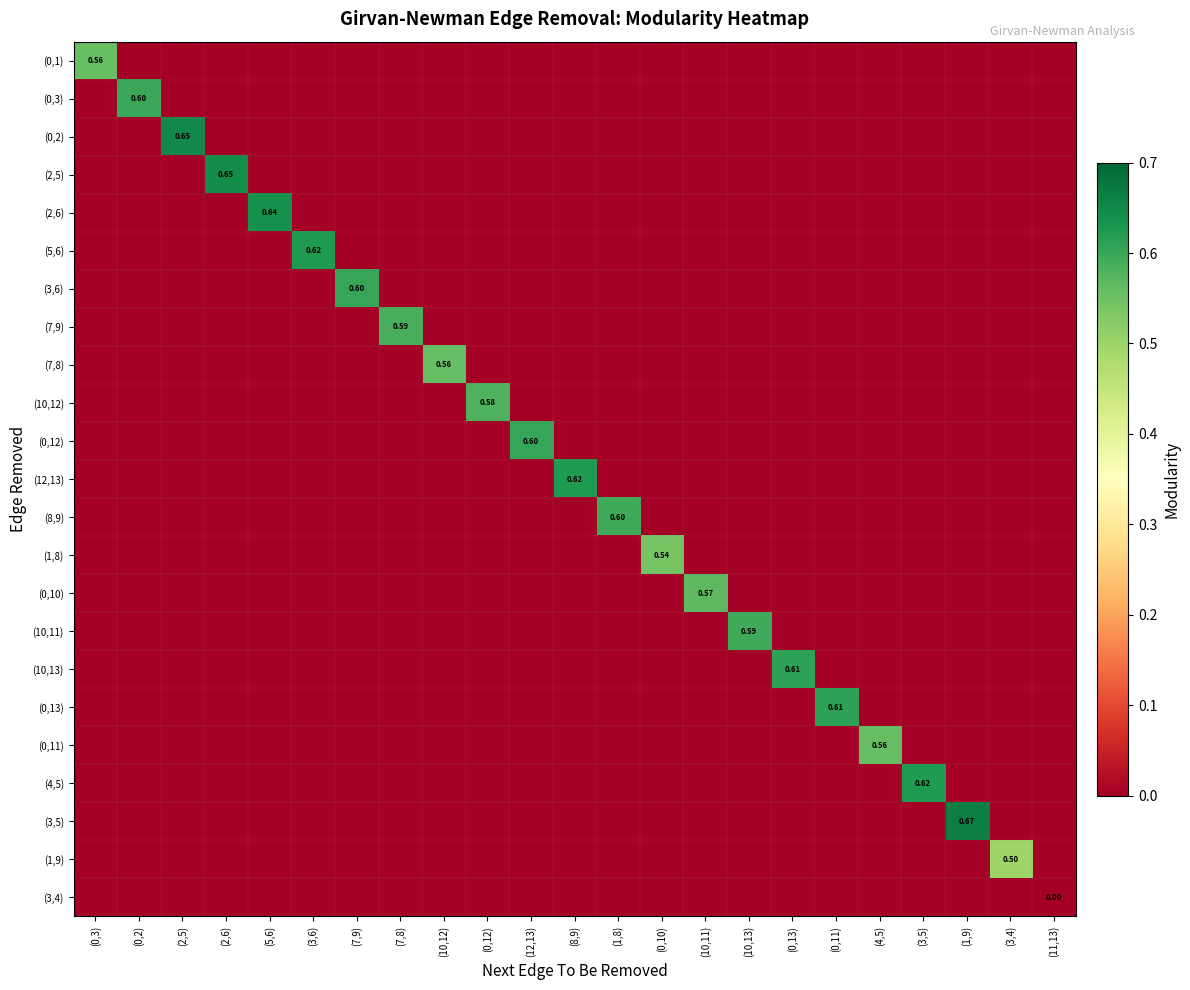

Count the number of data series in this chart.

23